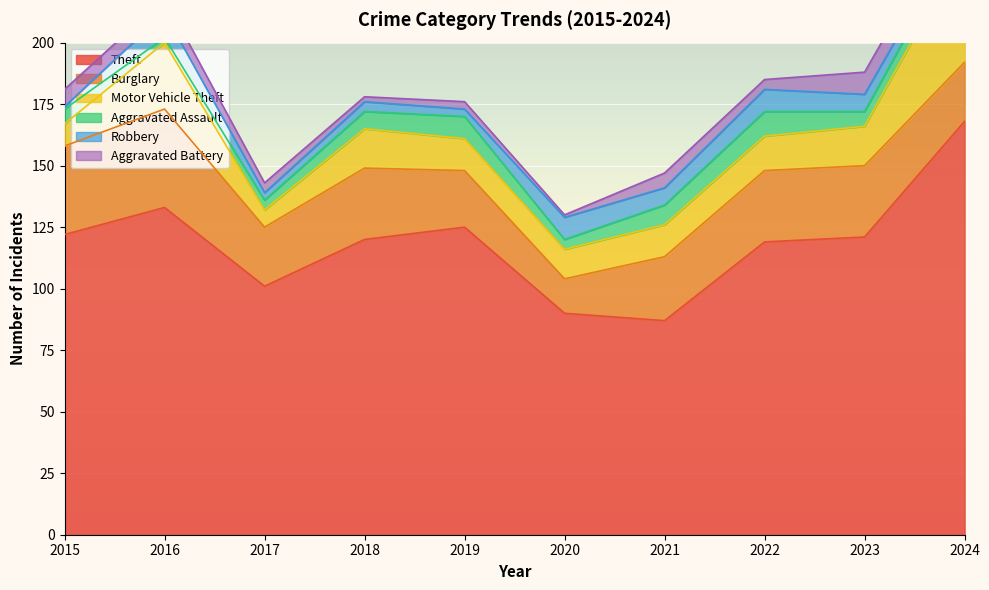

At how many categories does at least one series exceed 162?

1